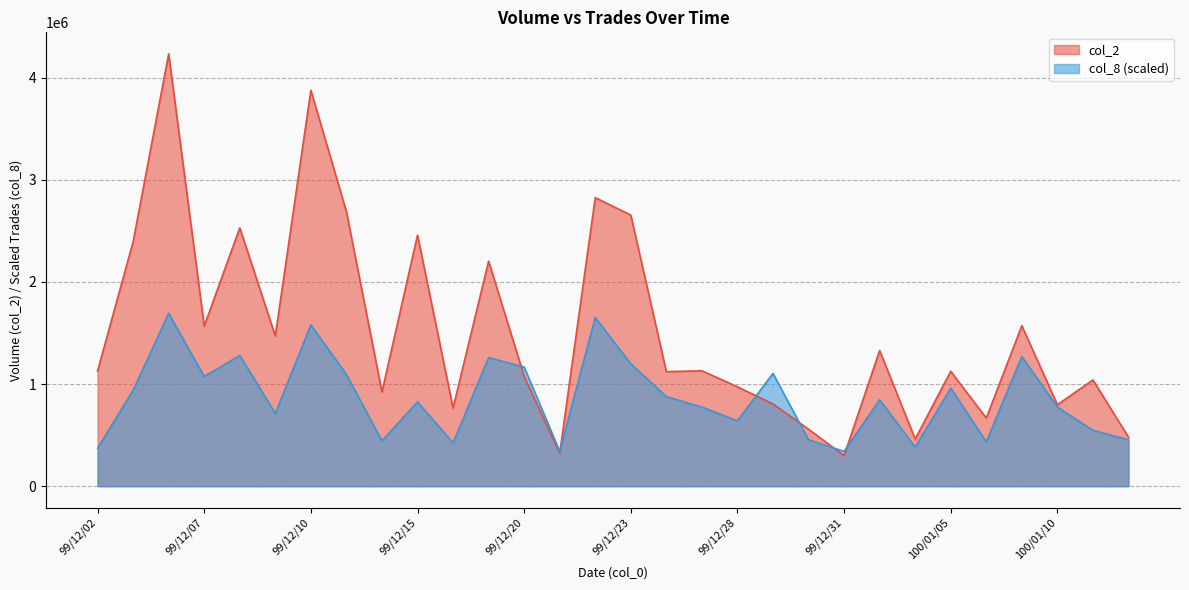

Reading left to right, transcribe all the data shown in this chart.

col_2: 99/12/02=1128980.0	99/12/03=2393910.0	99/12/06=4233010.0	99/12/07=1568290.0	99/12/08=2530060.0	99/12/09=1470790.0	99/12/10=3877500.0	99/12/13=2688150.0	99/12/14=922520.0	99/12/15=2458460.0	99/12/16=765510.0	99/12/17=2203540.0	99/12/20=1076640.0	99/12/21=322520.0	99/12/22=2825890.0	99/12/23=2654610.0	99/12/24=1121300.0	99/12/27=1130420.0	99/12/28=973190.0	99/12/29=805210.0	99/12/30=558010.0	99/12/31=298670.0	100/01/03=1328820.0	100/01/04=461170.0	100/01/05=1125220.0	100/01/06=667640.0	100/01/07=1571570.0	100/01/10=797620.0	100/01/11=1040250.0	100/01/12=480000.0
col_8: 99/12/02=371678.9	99/12/03=939521.7	99/12/06=1693204.0	99/12/07=1073739.1	99/12/08=1280227.4	99/12/09=712384.6	99/12/10=1579635.4	99/12/13=1094388.0	99/12/14=443949.8	99/12/15=825953.2	99/12/16=423301.0	99/12/17=1259578.6	99/12/20=1166658.9	99/12/21=340705.7	99/12/22=1651906.3	99/12/23=1197632.1	99/12/24=877575.2	99/12/27=774331.1	99/12/28=640113.7	99/12/29=1104712.4	99/12/30=454274.2	99/12/31=340705.7	100/01/03=846602.0	100/01/04=382003.3	100/01/05=960170.6	100/01/06=433625.4	100/01/07=1269903.0	100/01/10=774331.1	100/01/11=547194.0	100/01/12=454274.2